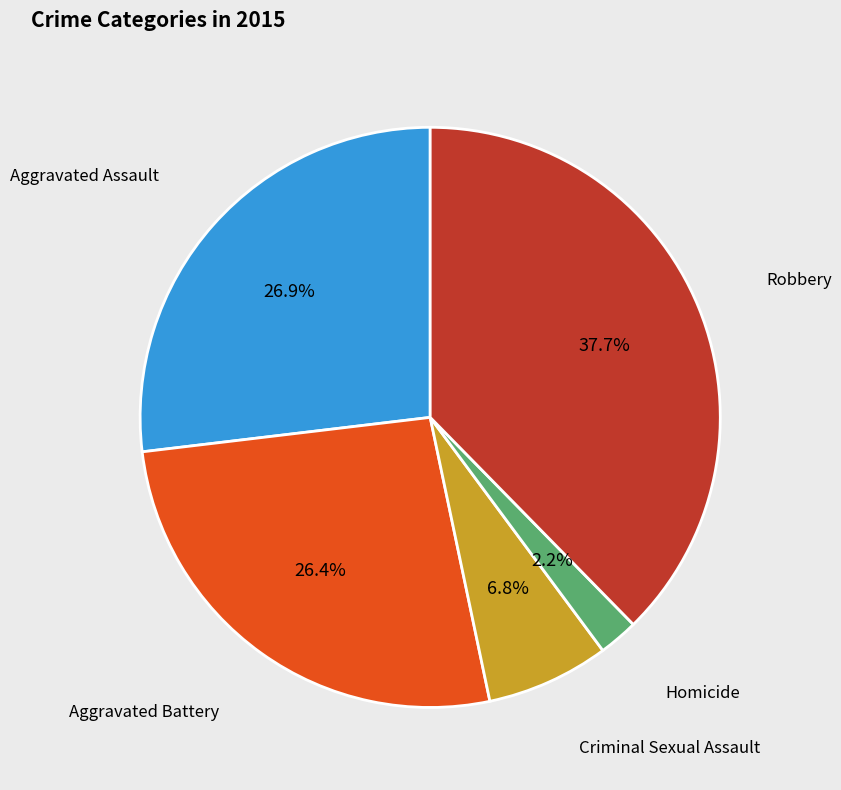

Does any single category account for the majority?

No